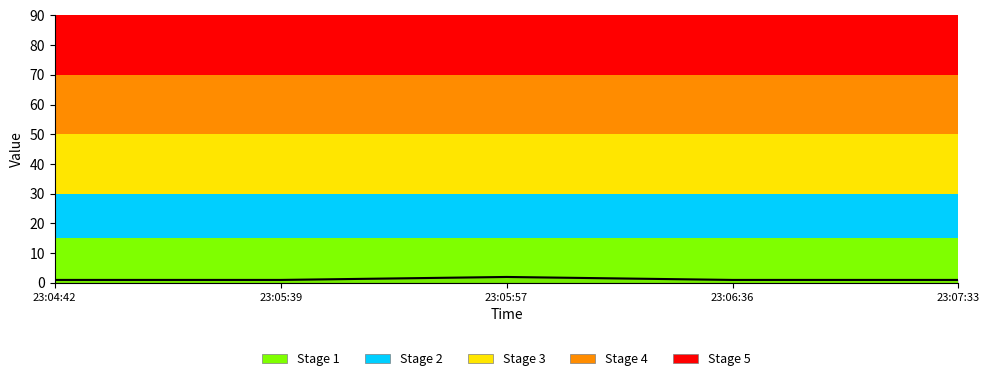

Count the number of categories in the chart.

5